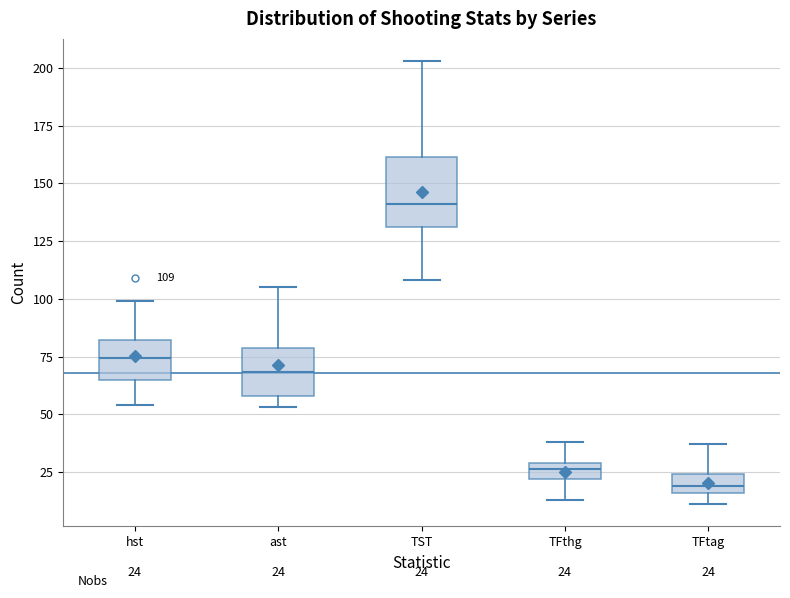

Which box's median line is the lowest?

TFtag